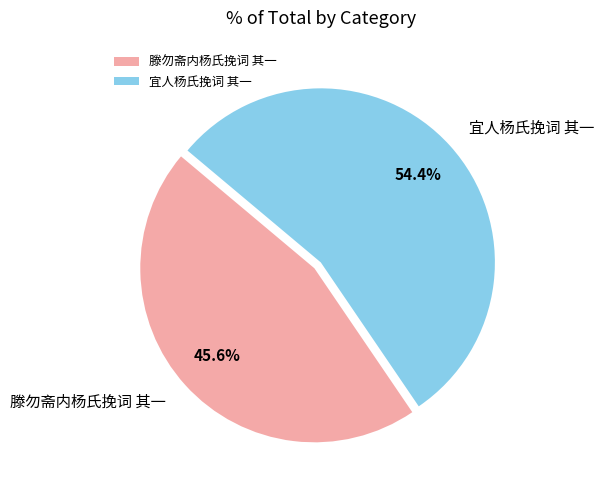

To the nearest percent, what is the difference between the 滕勿斋内杨氏挽词 其一 and 宜人杨氏挽词 其一 slice percentages?

9%